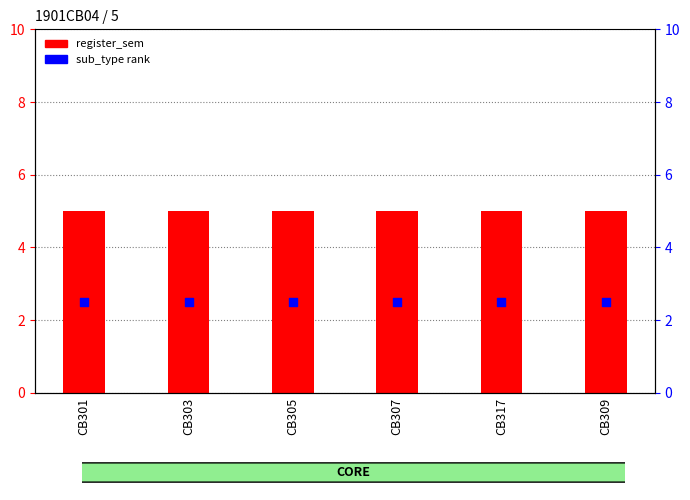

At which category is the sum across all series the highest?

CB301